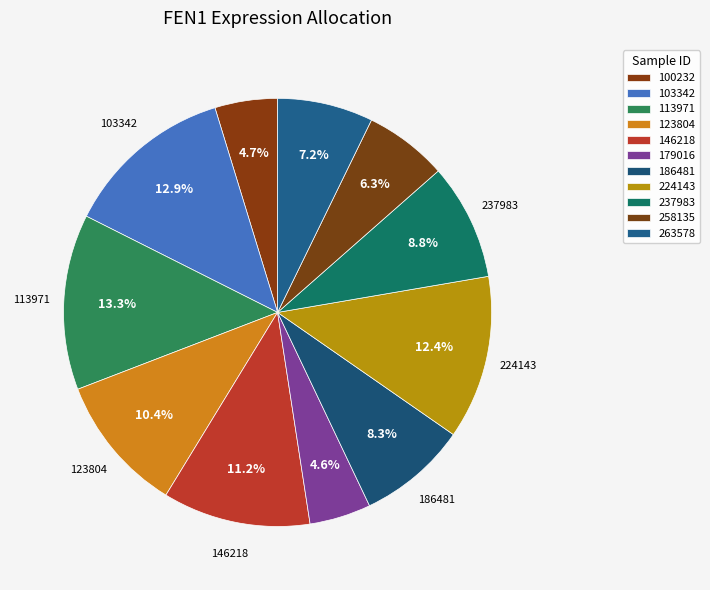

Combined, do 179016 and 100232 account for over 50%?

No